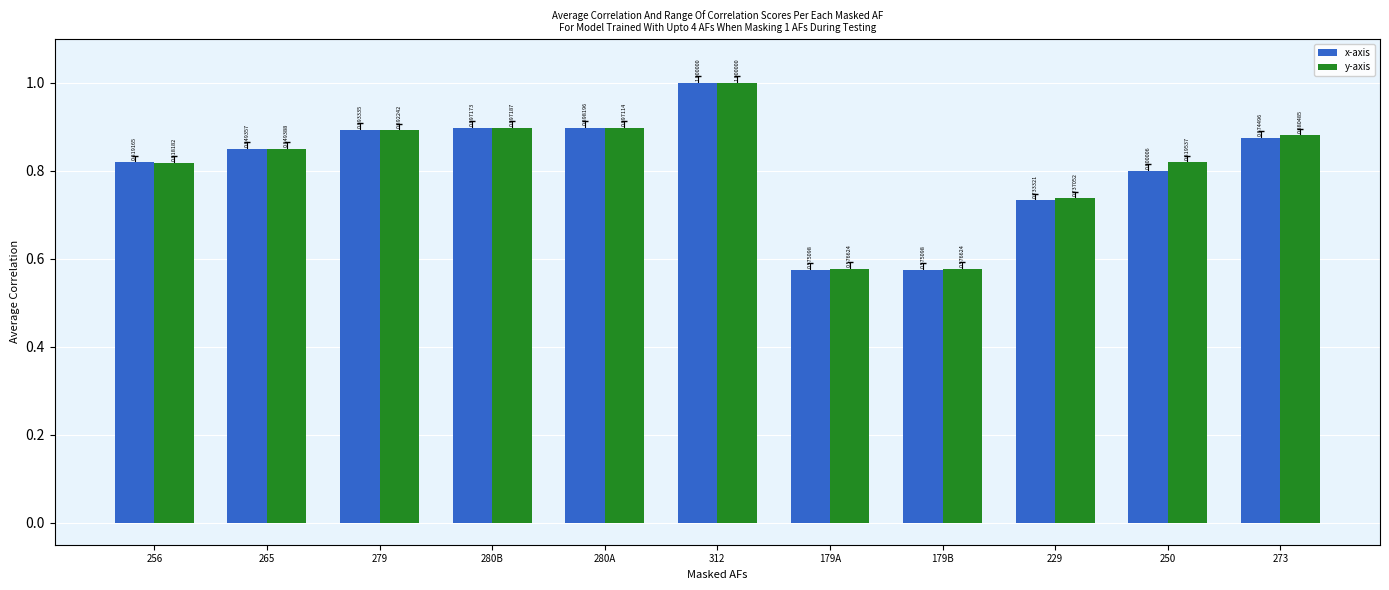

List the series in order of their overall mean, highest first.

y-axis, x-axis